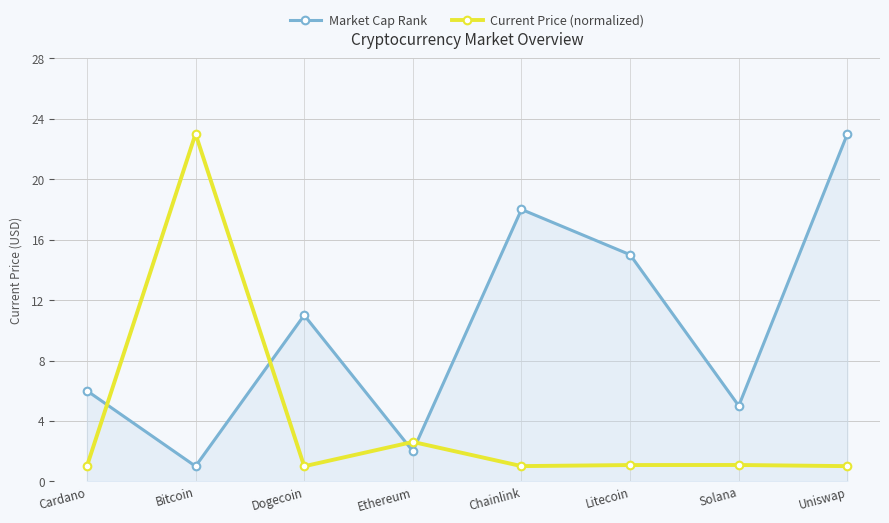

What is the spread (max minus min) of values at Cardano?

5.0